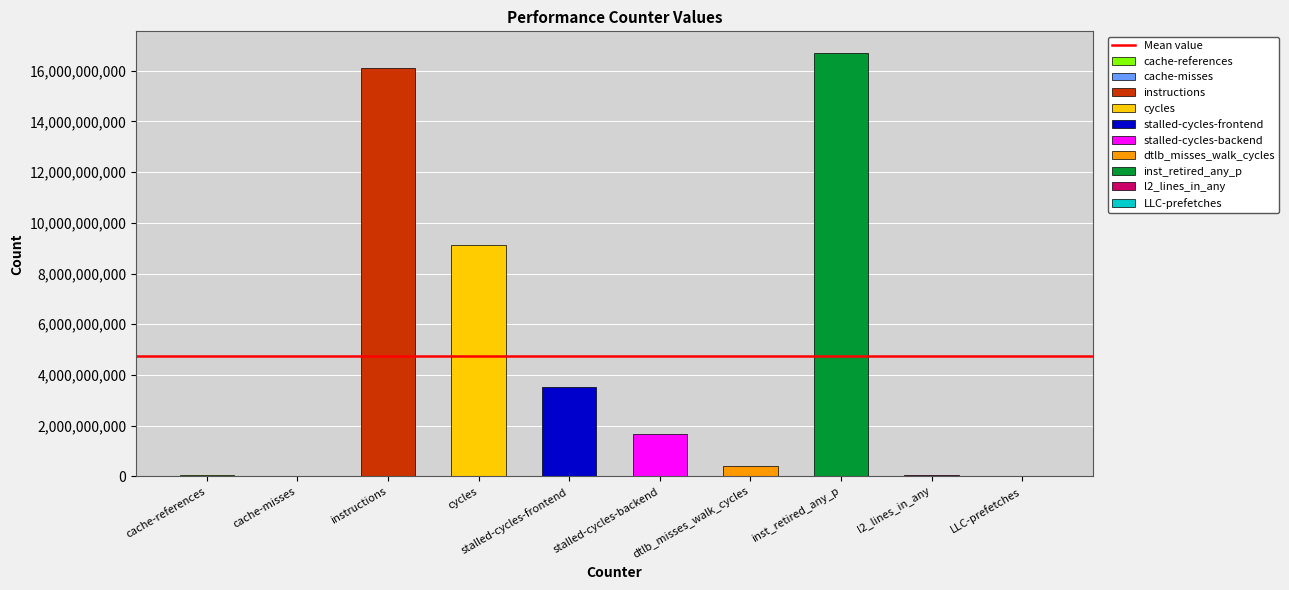

What is the value of the 10th bar from the left?

136580